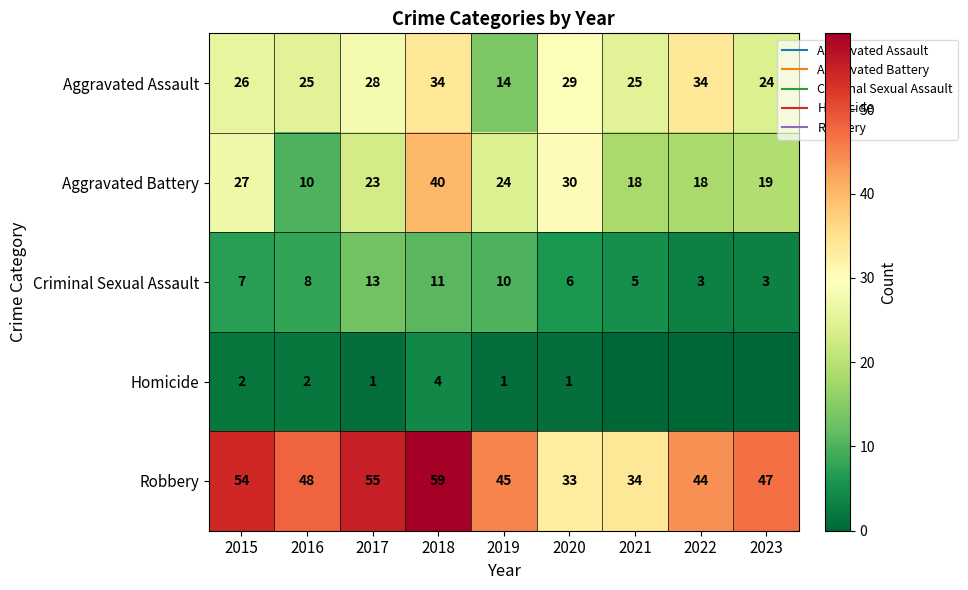

True or false: Criminal Sexual Assault has a value of 11 at 2018.

True